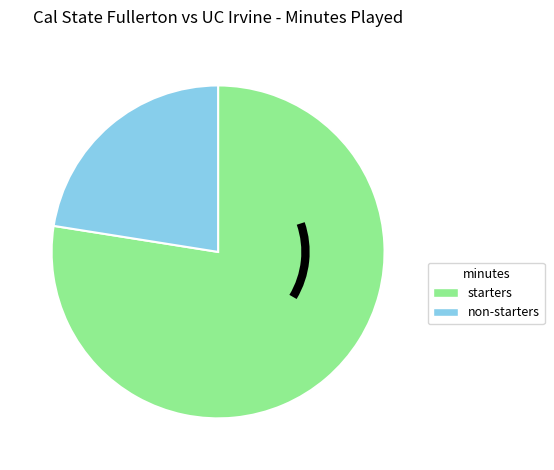

Combined, do non-starters and starters account for over 50%?

Yes